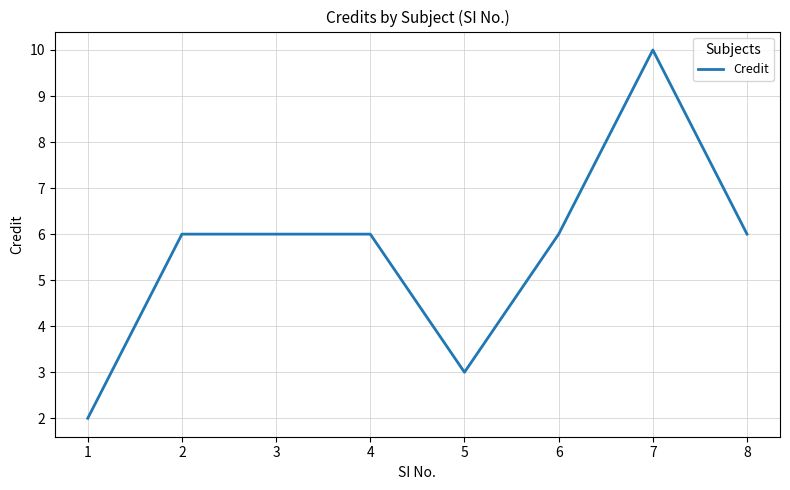

Does the chart have visible grid lines?

Yes